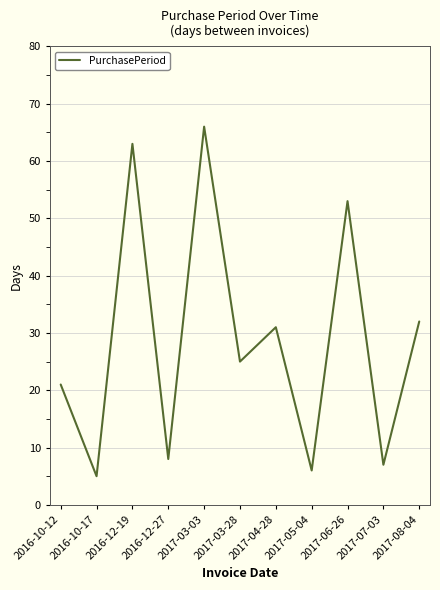

What position from the left is 2017-05-04?

8